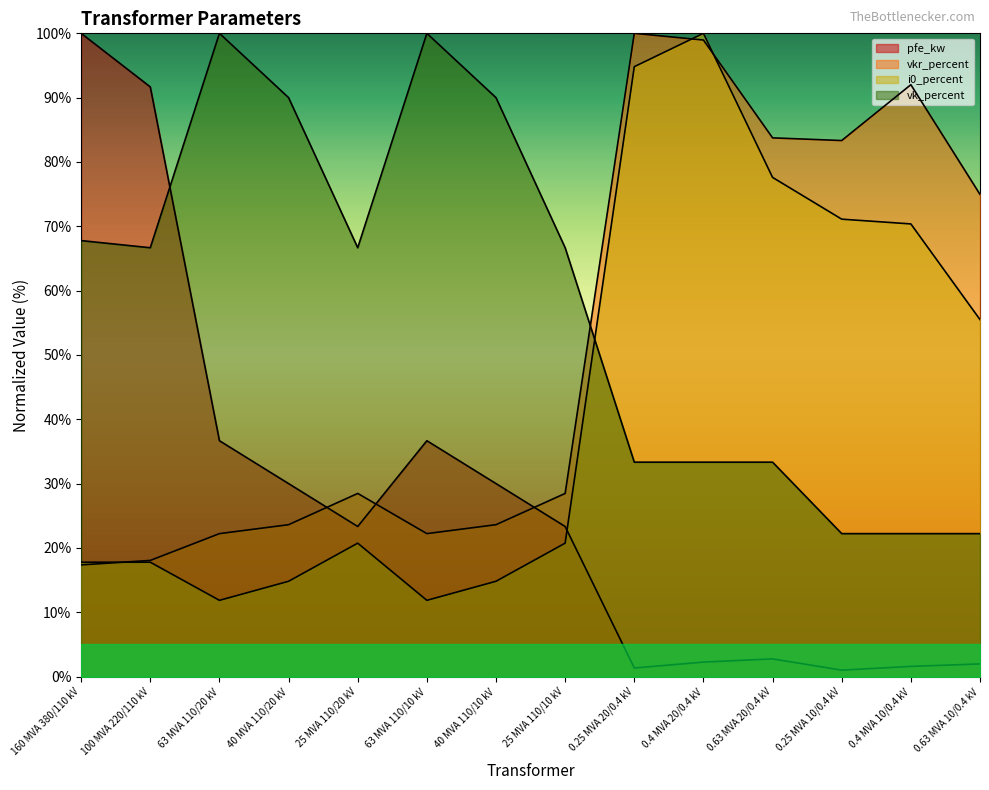

What position from the right is 40 MVA 110/20 kV?

11